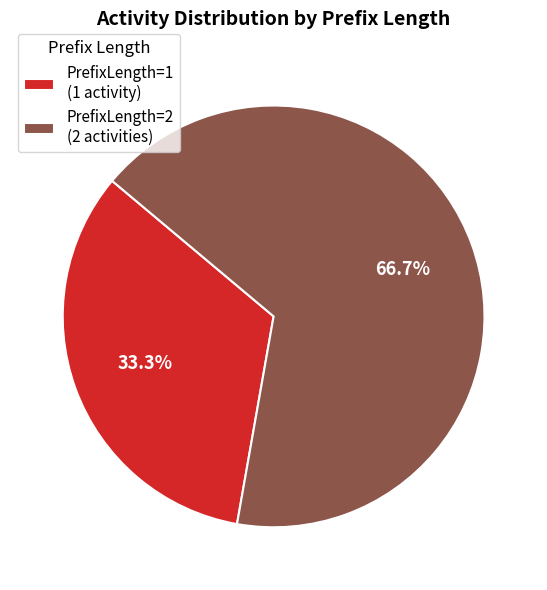

How many segments does this pie chart have?

2